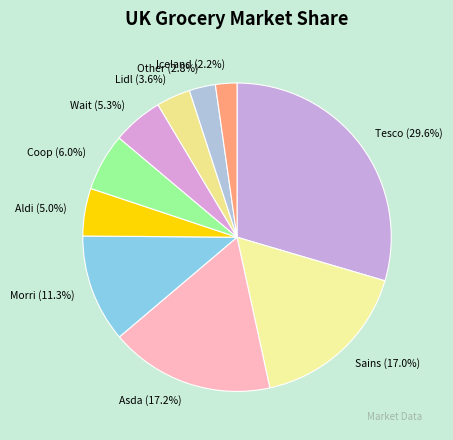

How many segments does this pie chart have?

10